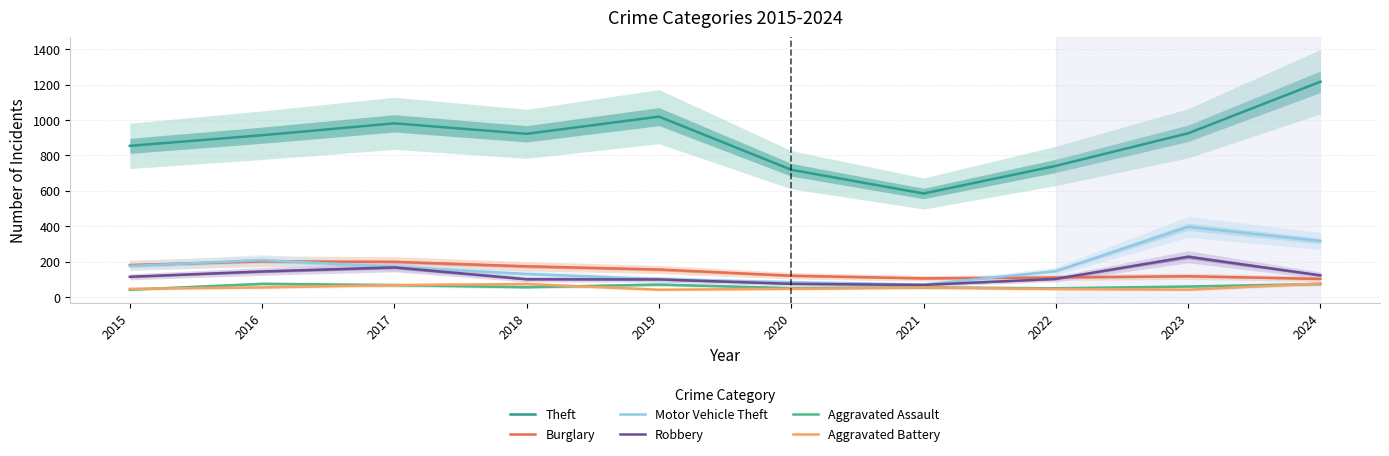

What is the difference between the Robbery values at 2017 and 2021?

99